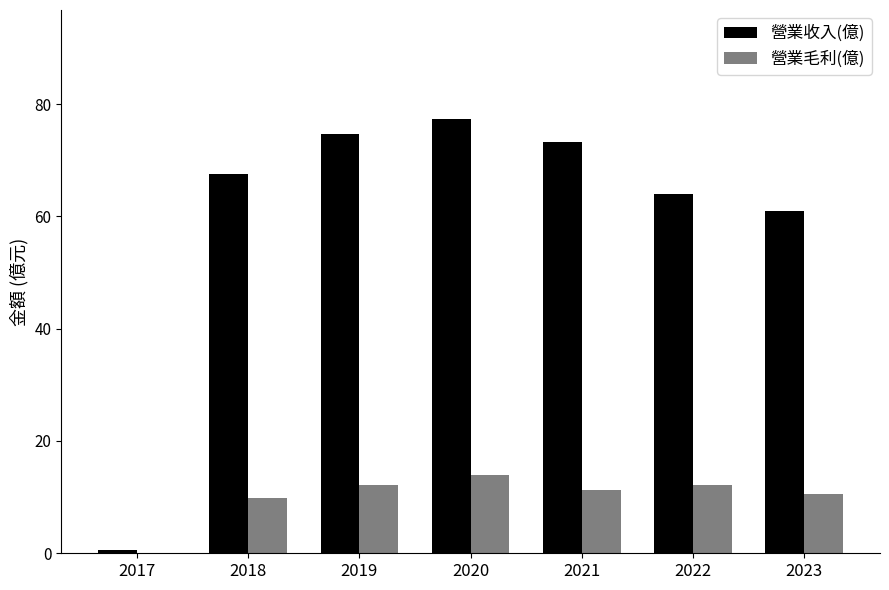

How many series are shown in this chart?

2